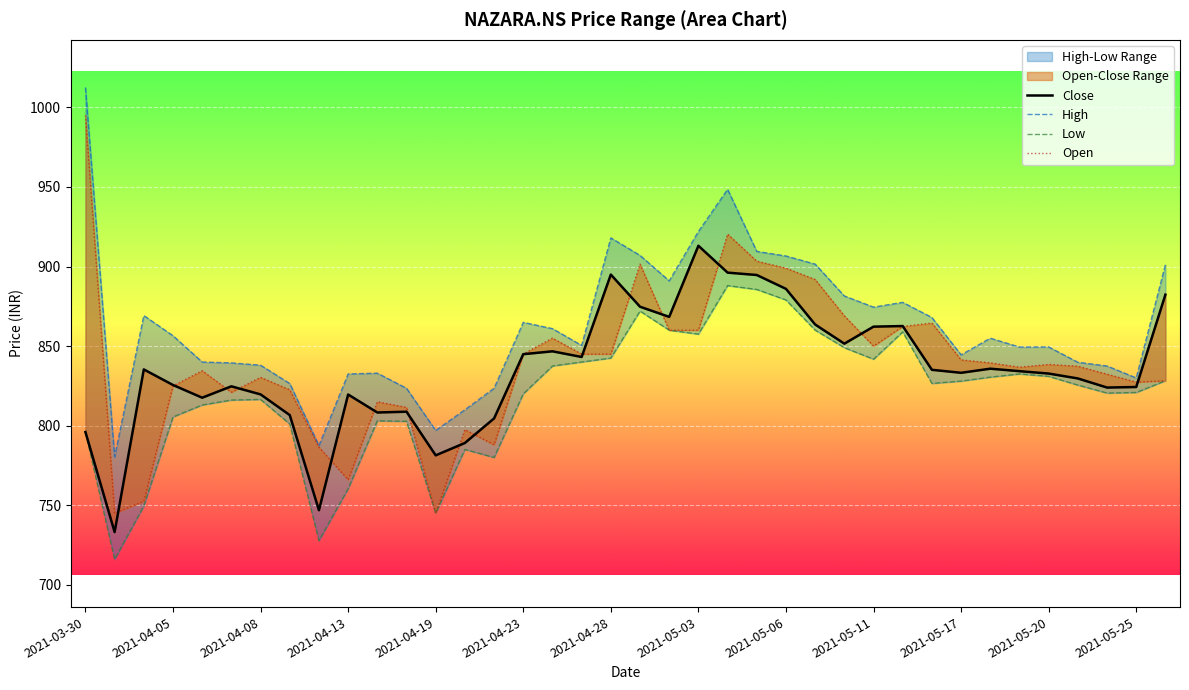

Which series changed the most between 2021-05-17 and 27?

Close